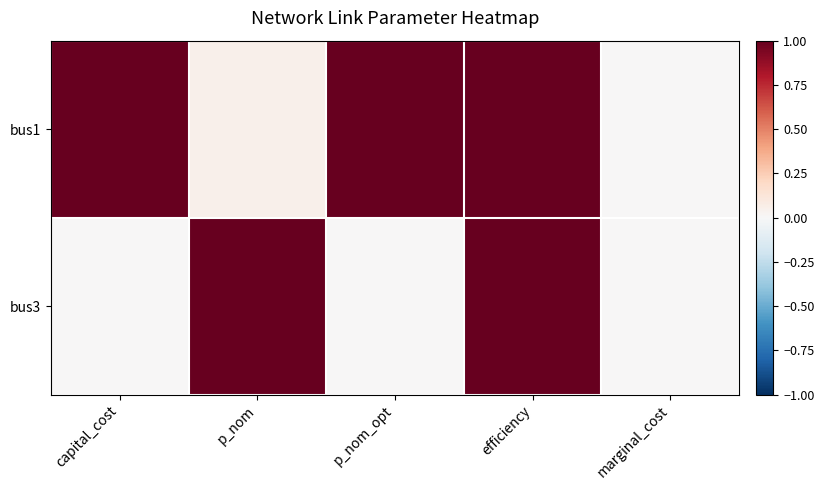

Where is bus1 nearest to the value 0?

marginal_cost